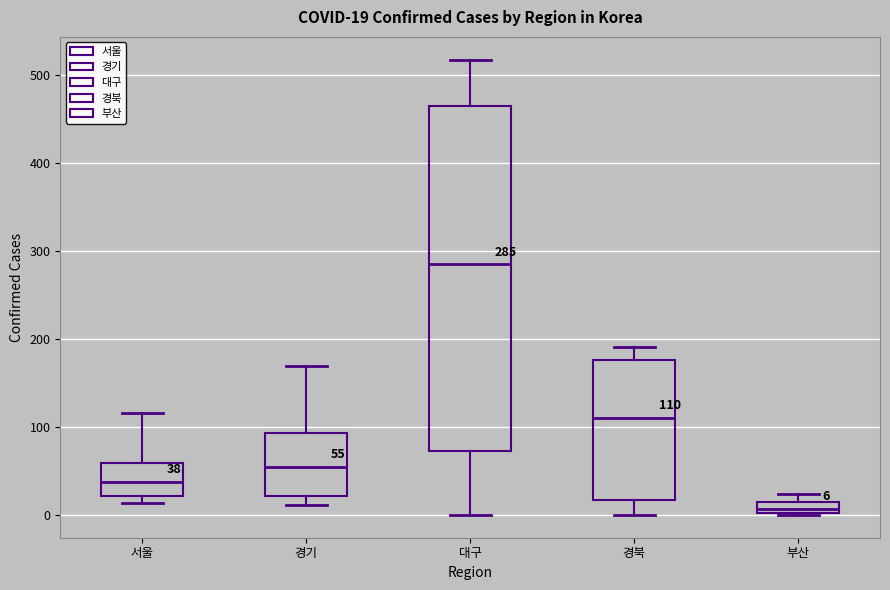

Which box is the tallest, from its lower edge to its upper edge?

대구